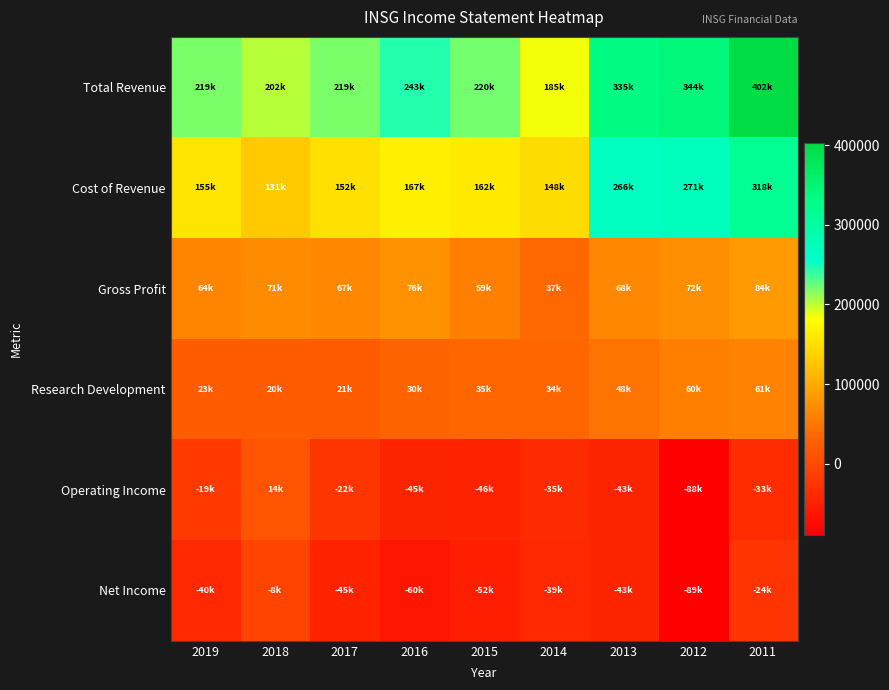

Reading left to right, transcribe all the data shown in this chart.

Total Revenue: 2019=219500	2018=202500	2017=219300	2016=243600	2015=220900	2014=185200	2013=335100	2012=344300	2011=402900
Cost of Revenue: 2019=155500	2018=131500	2017=152200	2016=167200	2015=162000	2014=148200	2013=266800	2012=271800	2011=318300
Gross Profit: 2019=64000	2018=71000	2017=67100	2016=76300	2015=59000	2014=37000	2013=68300	2012=72500	2011=84600
Research Development: 2019=23900	2018=20600	2017=21400	2016=30700	2015=35400	2014=34300	2013=48200	2012=60400	2011=61400
Operating Income: 2019=-19500	2018=14000	2017=-22200	2016=-45000	2015=-46100	2014=-35600	2013=-43200	2012=-88700	2011=-33700
Net Income: 2019=-40500	2018=-8100	2017=-45700	2016=-60600	2015=-52300	2014=-39700	2013=-43400	2012=-89300	2011=-24900